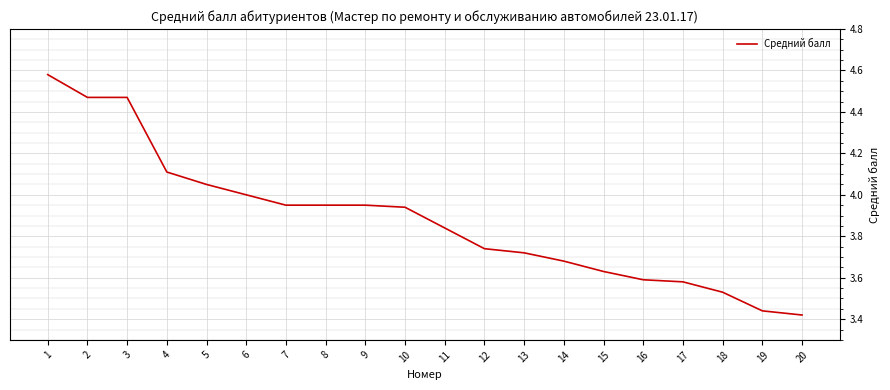

What is the change in value from 13 to 17?

-0.1